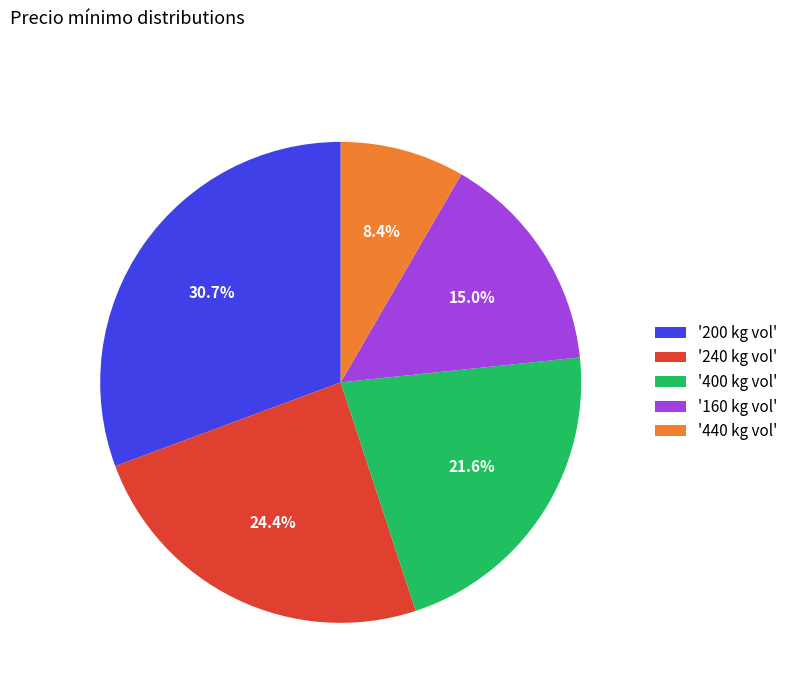

Is there any slice that represents more than half of the pie?

No